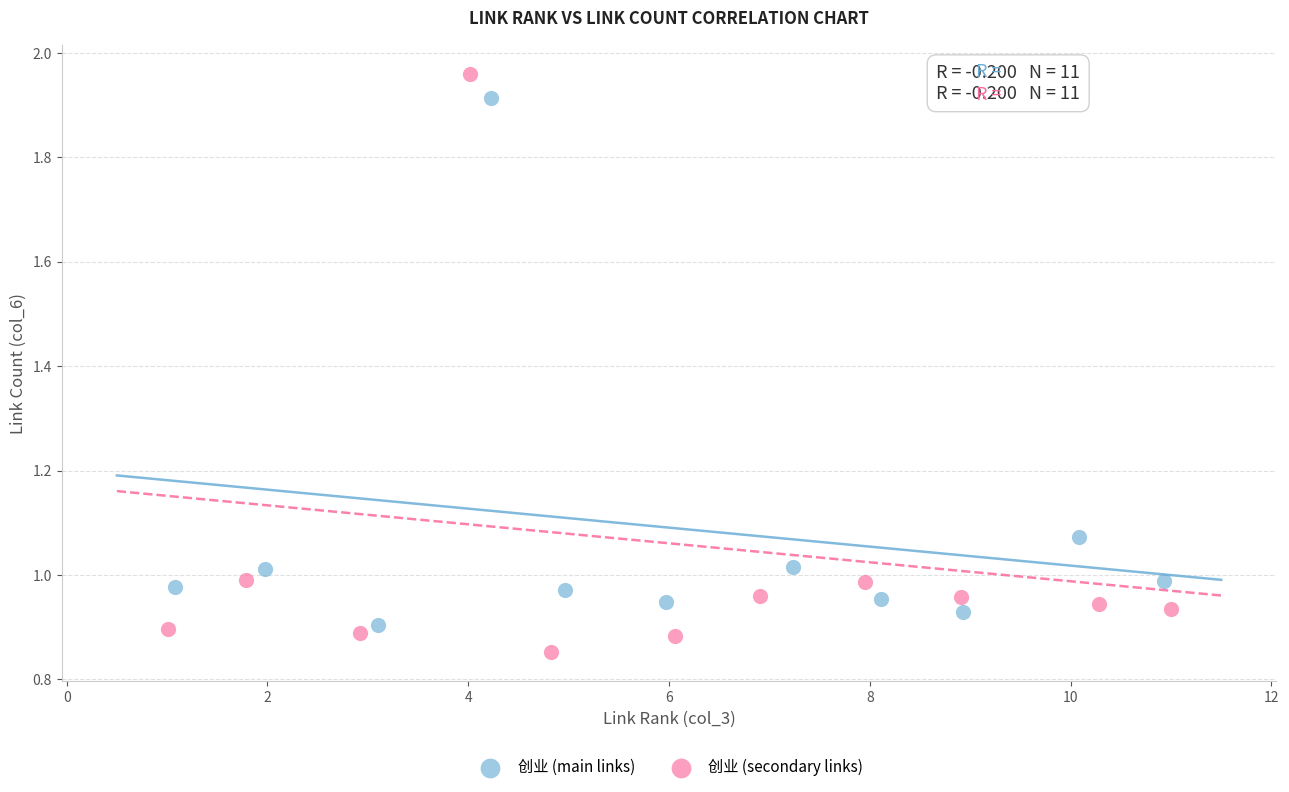

Which series has the widest spread of Y values?

创业 (secondary links)